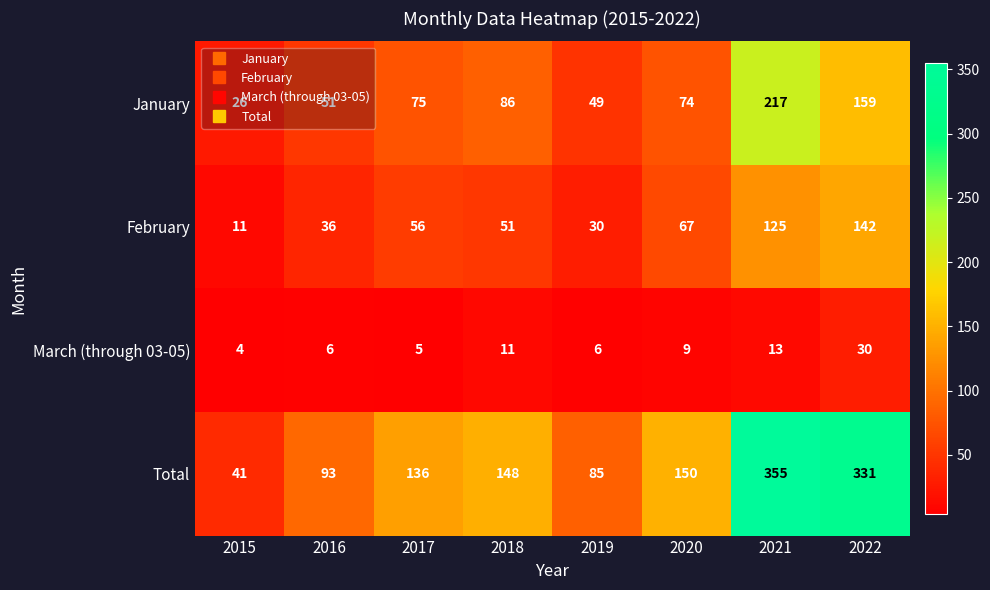

At which label does March (through 03-05) first exceed 9?

2018